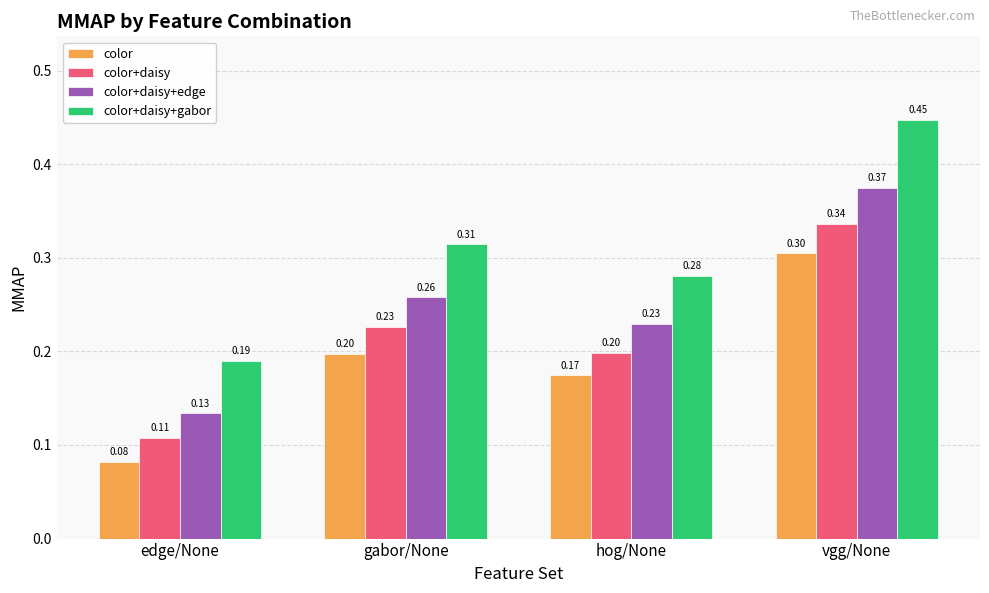

What is the sum of the color+daisy+edge values at hog/None and vgg/None?

0.6